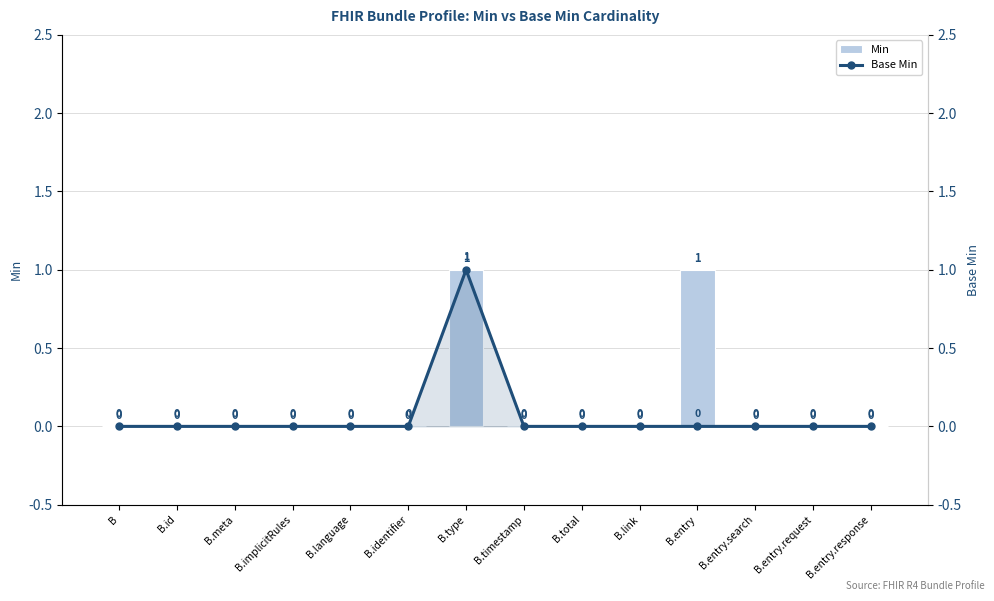

What is the difference between the maximum and second lowest values in the Base Min series?

1